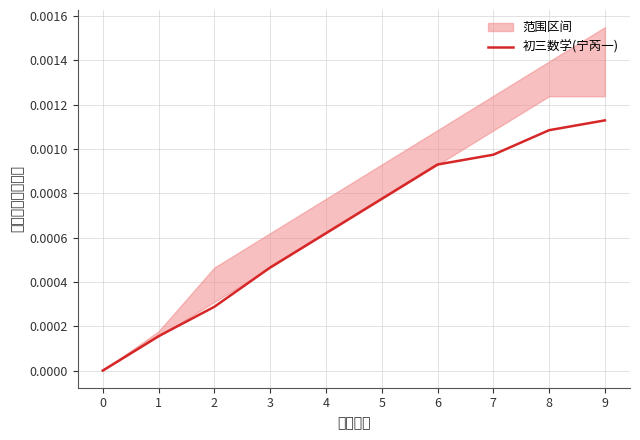

Which label corresponds to the largest value in the chart?

9